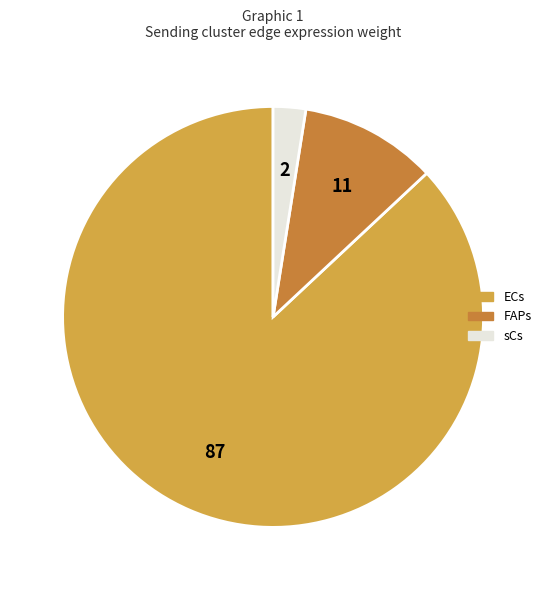

Does any single category account for the majority?

Yes